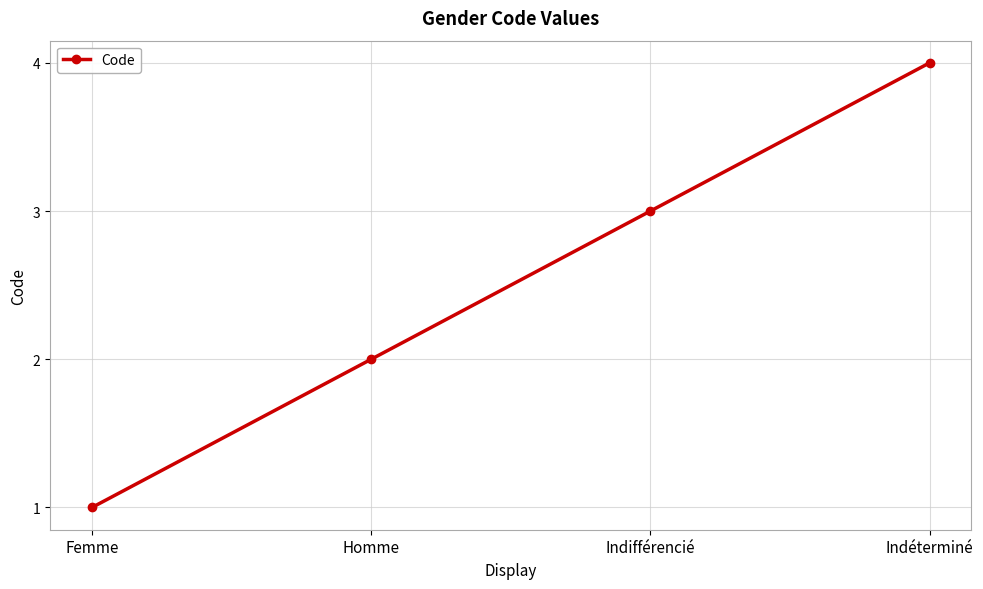

What is the sum of all values?

10